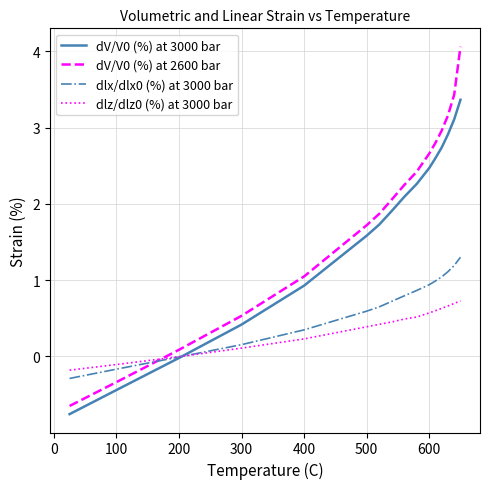

What is the smallest value displayed?

-0.8